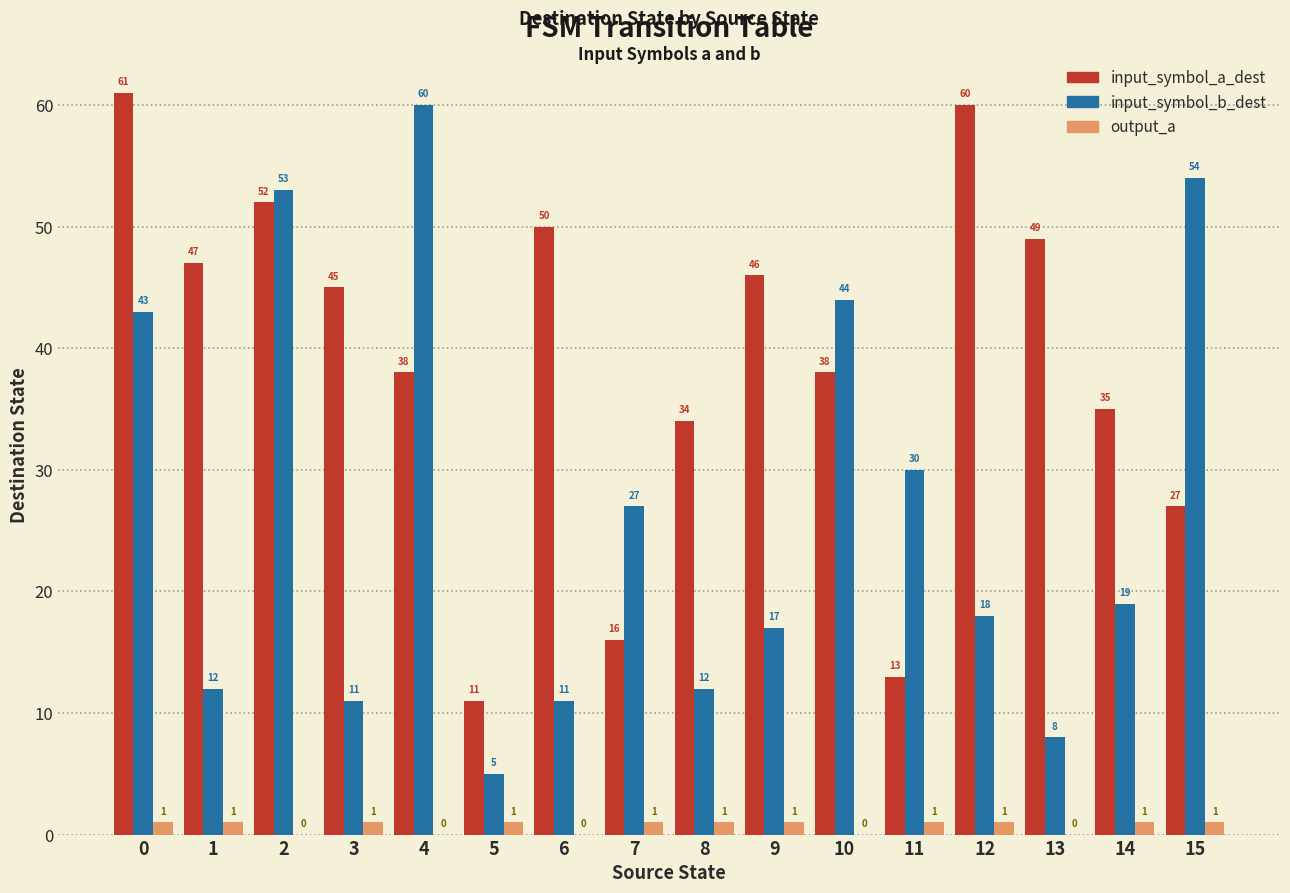

The input_symbol_a_dest series shows 46 at 9. True or false?

True